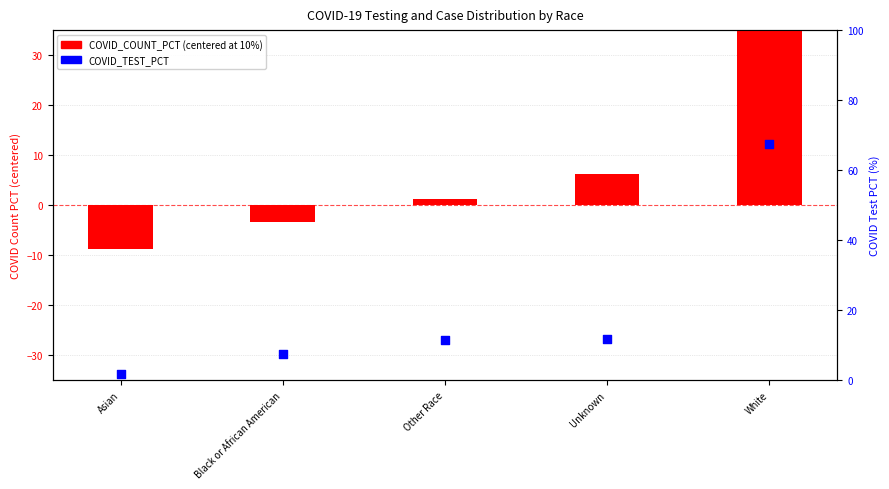

Which series contains the lowest Y value?

COVID_COUNT_PCT (centered)